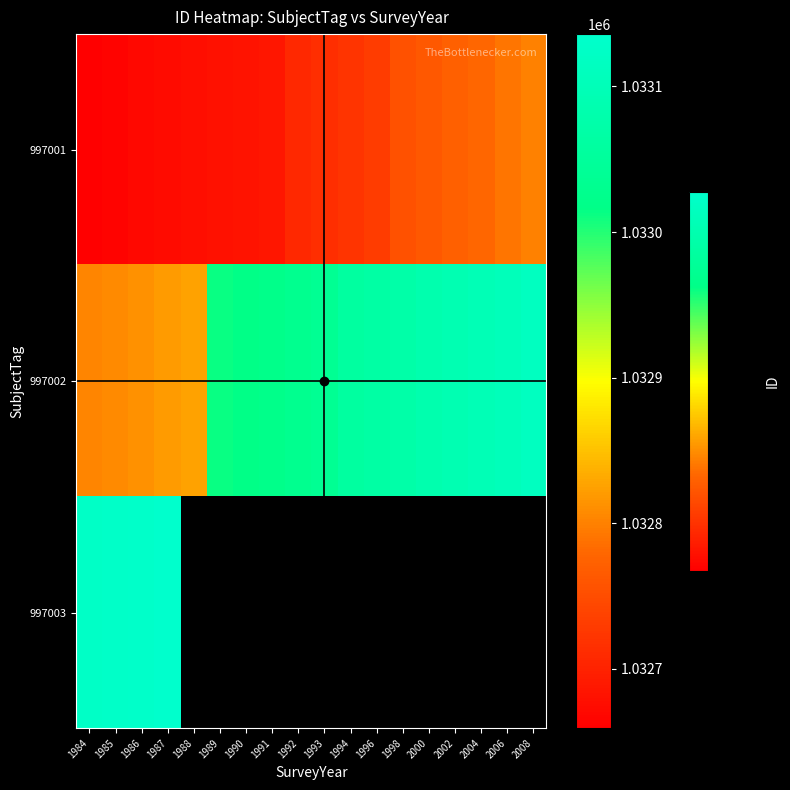

How many data points in 997001 are above 1032714?

8